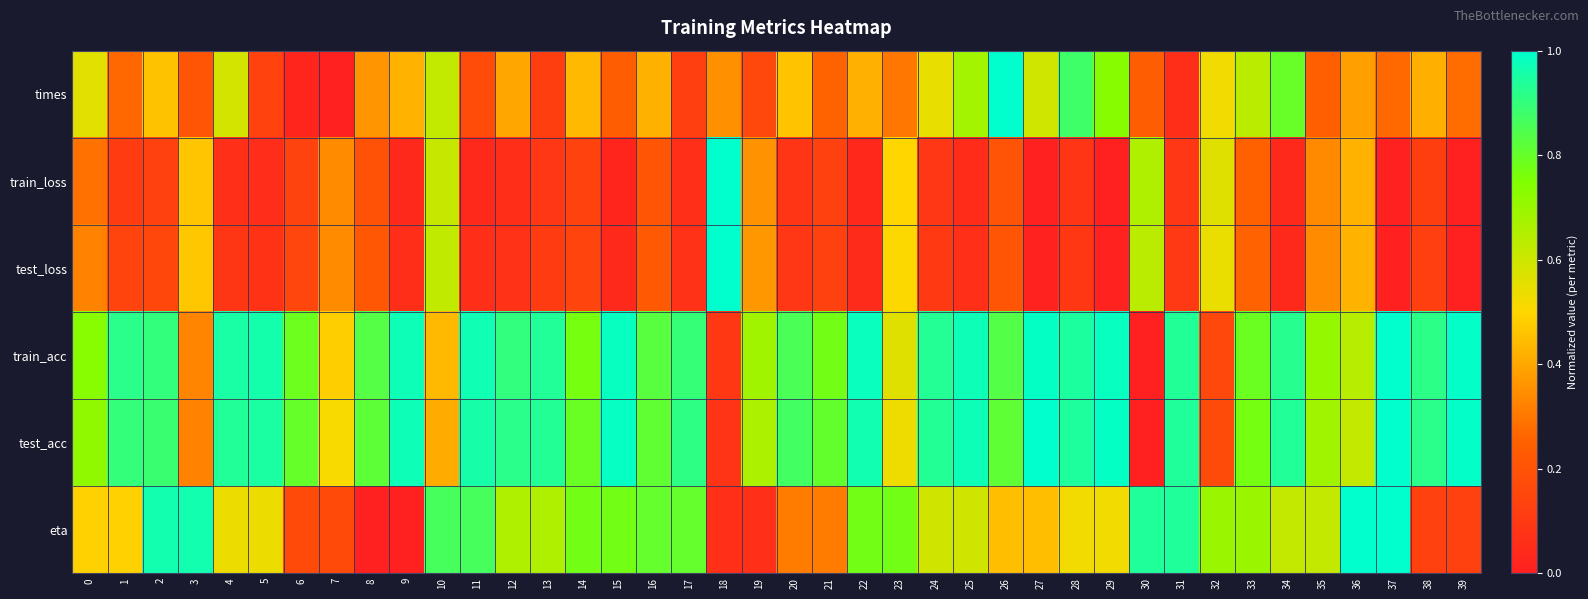

Reading left to right, extract all data points from this chart.

times: 0=0.6	1=0.3	2=0.5	3=0.2	4=0.6	5=0.1	6=0.0	7=0.0	8=0.4	9=0.4	10=0.6	11=0.2	12=0.4	13=0.1	14=0.4	15=0.2	16=0.4	17=0.1	18=0.4	19=0.2	20=0.5	21=0.3	22=0.4	23=0.3	24=0.5	25=0.7	26=1.0	27=0.6	28=0.9	29=0.7	30=0.2	31=0.1	32=0.5	33=0.6	34=0.8	35=0.2	36=0.4	37=0.3	38=0.4	39=0.3
train_loss: 0=0.3	1=0.1	2=0.1	3=0.5	4=0.1	5=0.1	6=0.1	7=0.3	8=0.2	9=0.0	10=0.6	11=0.0	12=0.1	13=0.1	14=0.1	15=0.0	16=0.2	17=0.1	18=1.0	19=0.4	20=0.1	21=0.1	22=0.0	23=0.5	24=0.1	25=0.0	26=0.2	27=0.0	28=0.1	29=0.0	30=0.7	31=0.1	32=0.6	33=0.3	34=0.0	35=0.3	36=0.4	37=0.0	38=0.1	39=0.0
test_loss: 0=0.3	1=0.1	2=0.2	3=0.5	4=0.1	5=0.1	6=0.2	7=0.3	8=0.2	9=0.1	10=0.6	11=0.1	12=0.1	13=0.1	14=0.1	15=0.0	16=0.2	17=0.1	18=1.0	19=0.4	20=0.1	21=0.1	22=0.0	23=0.5	24=0.1	25=0.1	26=0.2	27=0.0	28=0.1	29=0.0	30=0.6	31=0.1	32=0.5	33=0.3	34=0.0	35=0.3	36=0.4	37=0.0	38=0.1	39=0.0
train_acc: 0=0.7	1=0.9	2=0.9	3=0.3	4=1.0	5=1.0	6=0.8	7=0.5	8=0.8	9=1.0	10=0.4	11=1.0	12=0.9	13=0.9	14=0.8	15=1.0	16=0.8	17=0.9	18=0.1	19=0.7	20=0.9	21=0.8	22=1.0	23=0.6	24=0.9	25=1.0	26=0.8	27=1.0	28=0.9	29=1.0	30=0.0	31=0.9	32=0.2	33=0.8	34=0.9	35=0.7	36=0.6	37=1.0	38=0.9	39=1.0
test_acc: 0=0.7	1=0.9	2=0.9	3=0.3	4=0.9	5=0.9	6=0.8	7=0.5	8=0.8	9=1.0	10=0.4	11=1.0	12=0.9	13=0.9	14=0.8	15=1.0	16=0.8	17=0.9	18=0.1	19=0.7	20=0.9	21=0.8	22=1.0	23=0.5	24=0.9	25=1.0	26=0.8	27=1.0	28=0.9	29=1.0	30=0.0	31=0.9	32=0.2	33=0.8	34=0.9	35=0.7	36=0.6	37=1.0	38=0.9	39=1.0
eta: 0=0.5	1=0.5	2=1.0	3=1.0	4=0.5	5=0.5	6=0.2	7=0.2	8=0.0	9=0.0	10=0.9	11=0.9	12=0.7	13=0.7	14=0.8	15=0.8	16=0.8	17=0.8	18=0.1	19=0.1	20=0.3	21=0.3	22=0.8	23=0.8	24=0.6	25=0.6	26=0.4	27=0.4	28=0.5	29=0.5	30=0.9	31=0.9	32=0.7	33=0.7	34=0.6	35=0.6	36=1.0	37=1.0	38=0.1	39=0.1